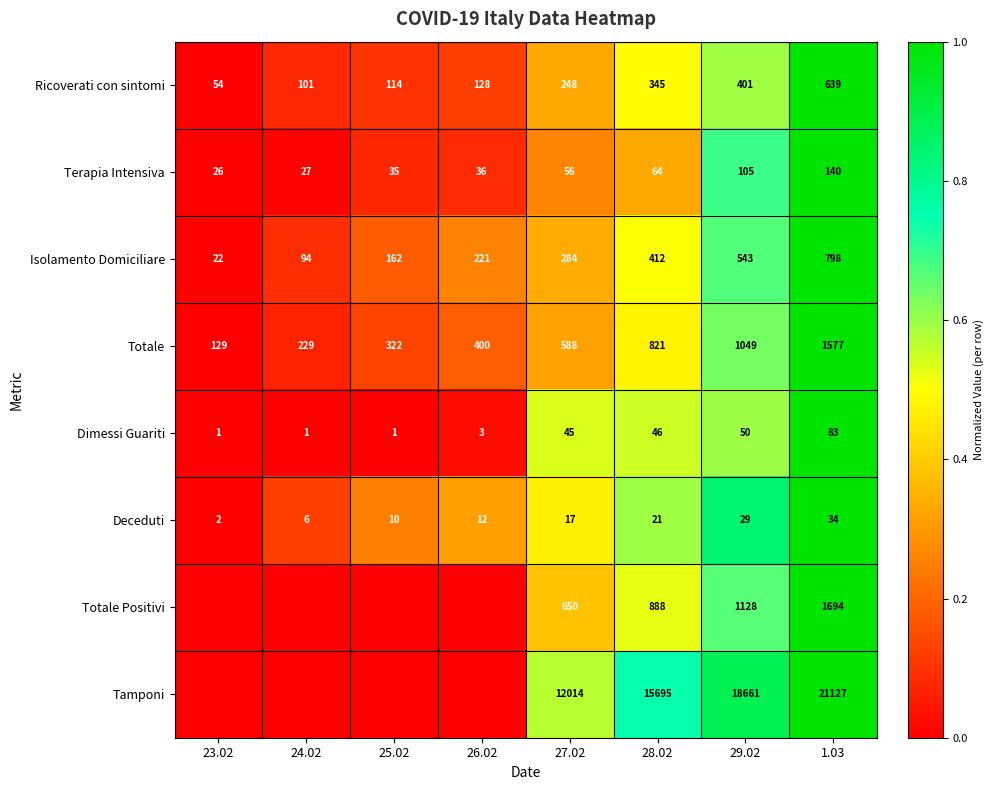

What is the total value across all series at 28.02?

18292